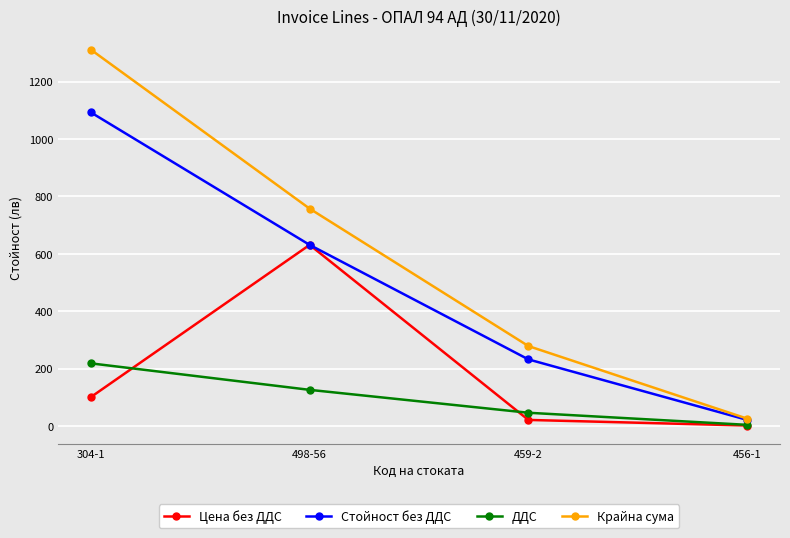

True or false: ДДС and Стойност без ДДС intersect in this chart.

False